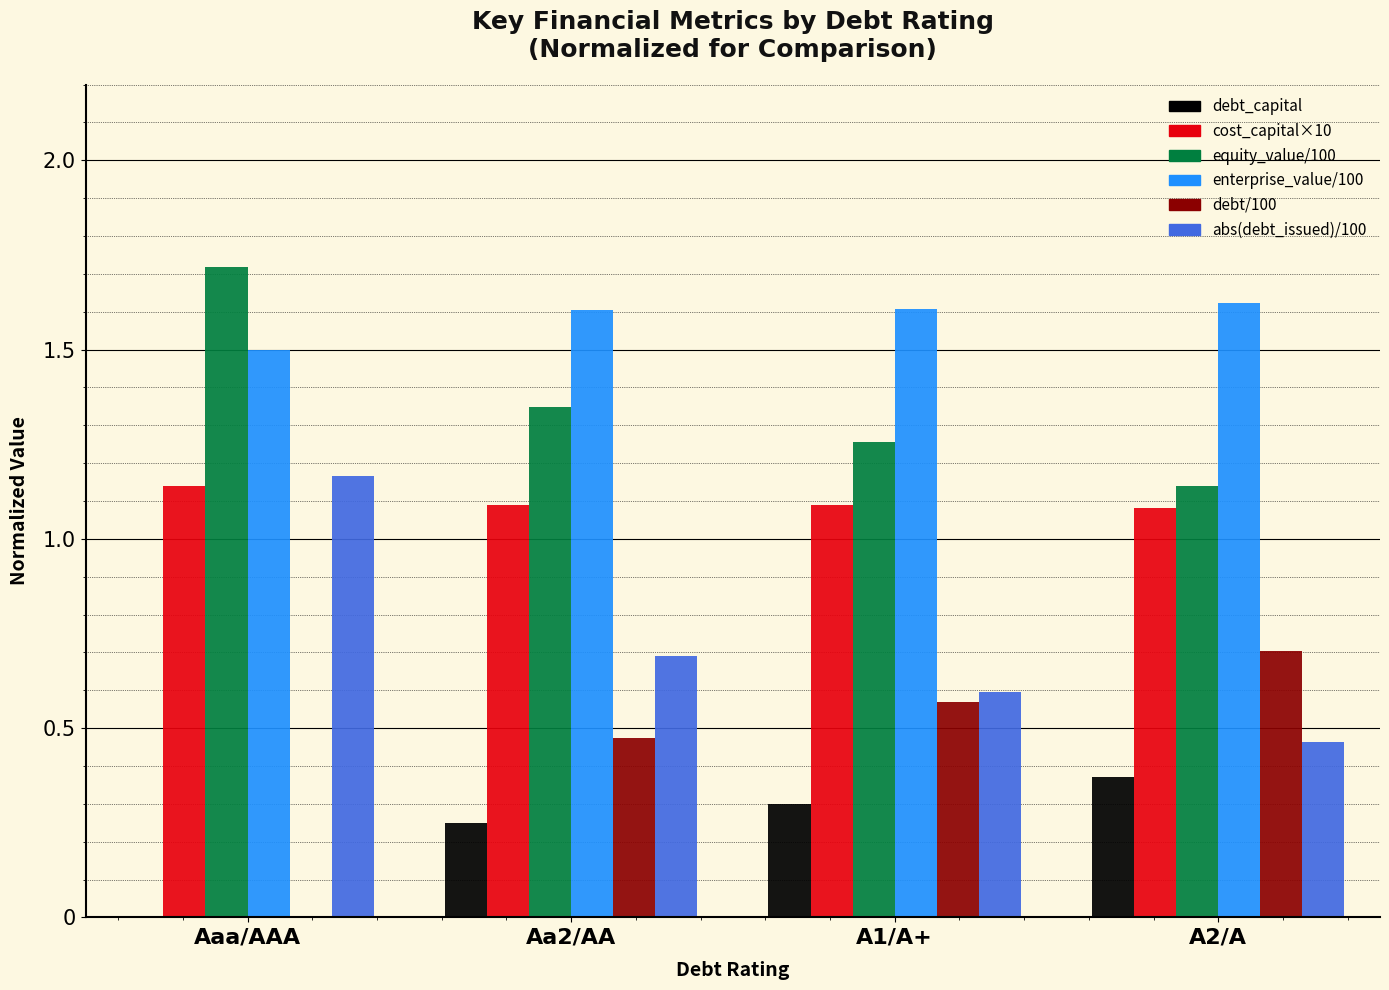

Which series has the largest total across all categories?

enterprise_value/100